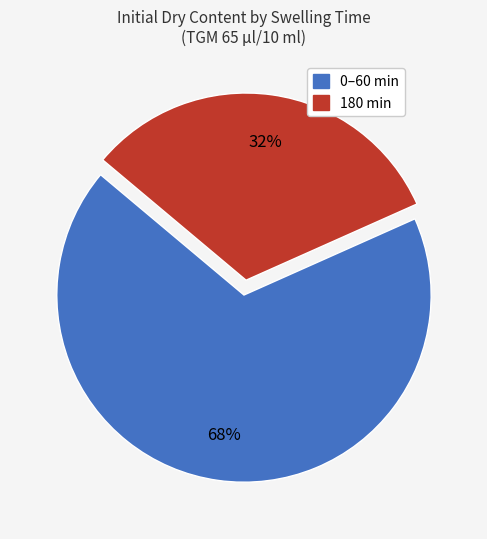

To the nearest percent, what is the difference between the largest and smallest slice percentages?

36%